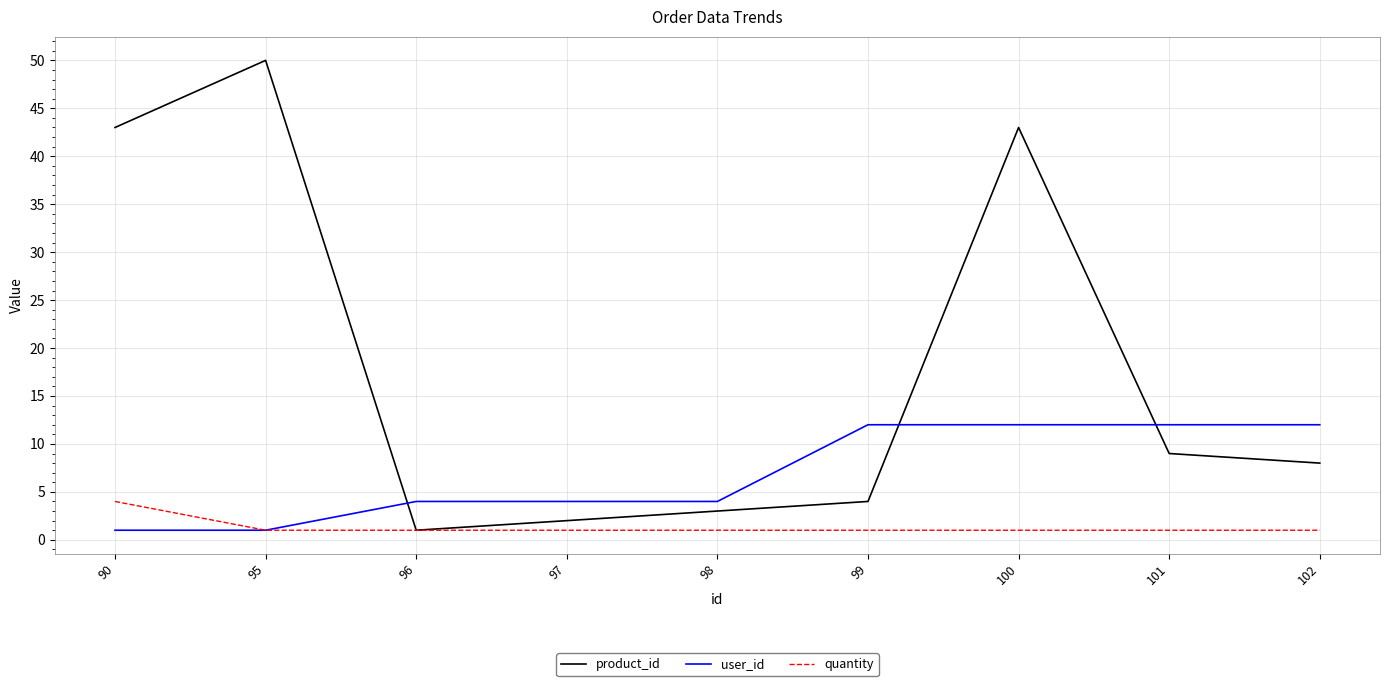

Which series has the largest total across all categories?

product_id